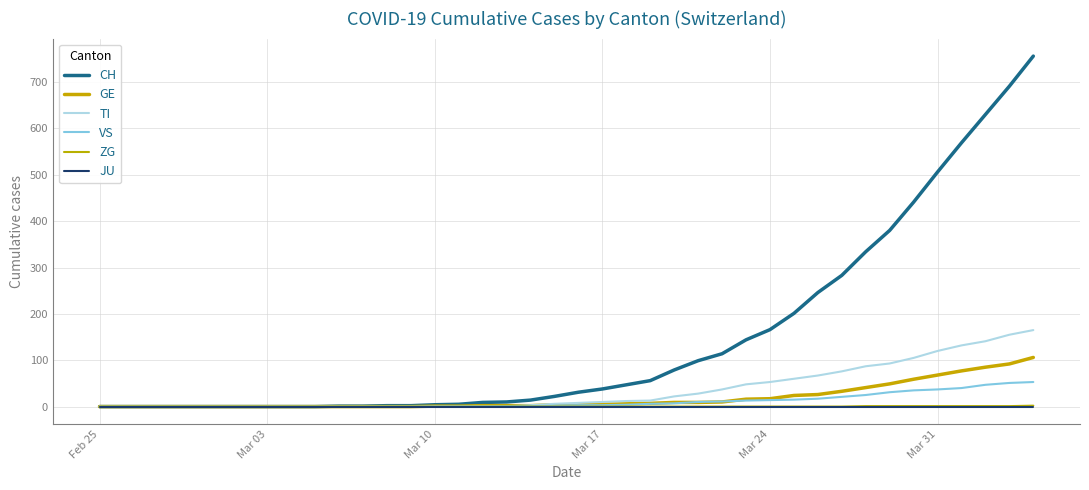

Reading left to right, what are all the values shown in this chart?

CH: 0	0	0	0	0	0	0	0	0	0	1	1	2	2	4	5	9	10	14	22	31	38	47	56	79	99	114	144	166	201	246	283	334	380	441	506	569	630	691	756
GE: 0	0	0	0	0	0	0	0	0	0	0	0	0	0	1	1	2	2	2	4	4	5	6	7	9	9	10	16	17	24	26	33	41	49	59	68	77	85	92	106
TI: 0	0	0	0	0	0	0	0	0	0	0	0	0	0	1	1	1	1	3	6	8	10	12	13	22	28	37	48	53	60	67	76	87	93	105	120	132	141	155	165
VS: 0	0	0	0	0	0	0	0	0	0	0	0	0	0	0	0	0	1	1	2	3	3	4	6	7	10	11	13	14	15	17	21	25	31	35	37	40	47	51	53
ZG: 0	0	0	0	0	0	0	0	0	0	0	0	0	0	0	0	0	0	0	0	0	0	0	0	0	0	0	0	0	0	0	0	1	1	1	1	1	1	1	2
JU: 0	0	0	0	0	0	0	0	0	0	0	0	0	0	0	0	0	0	0	0	0	0	0	0	0	0	0	0	0	0	0	0	0	0	0	0	0	0	0	0